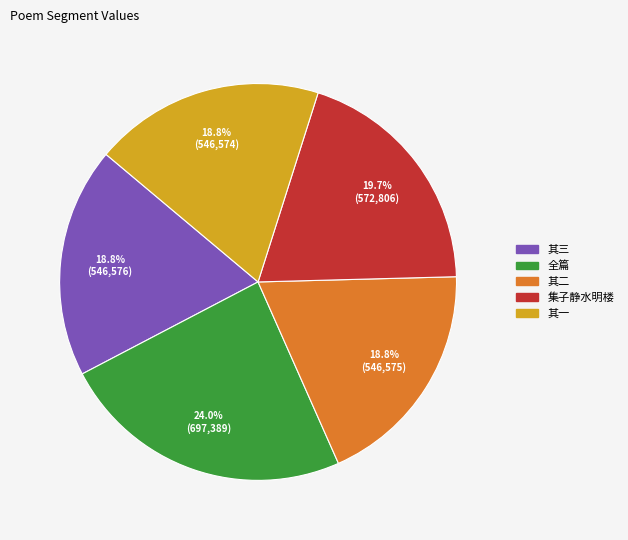

Does 集子静水明楼 represent more than half of the total?

No